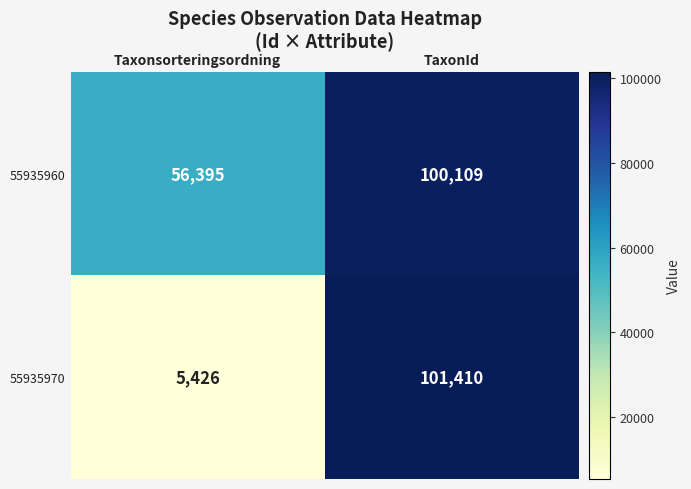

The value of 55935970 at TaxonId is 101410. True or false?

True